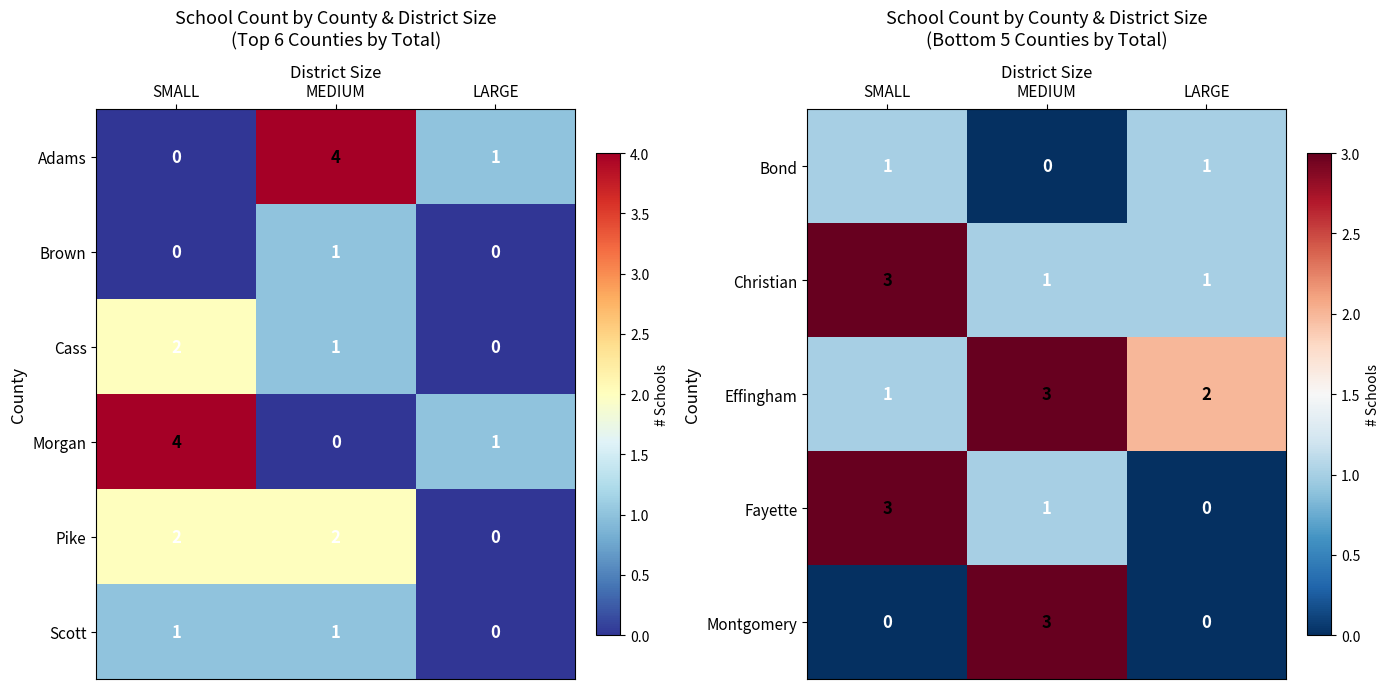

What is the total value across all series at SMALL?

9